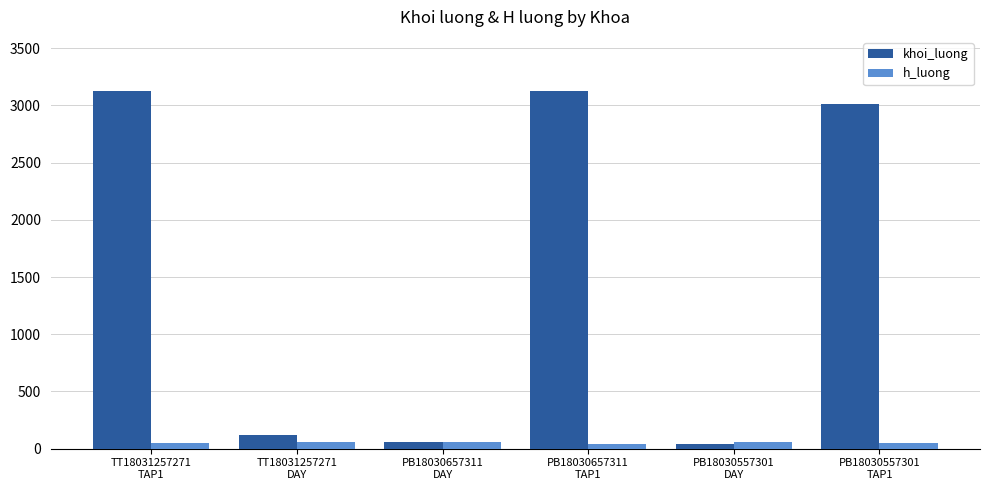

What is the difference between the second highest and second lowest values in the khoi_luong series?

3070